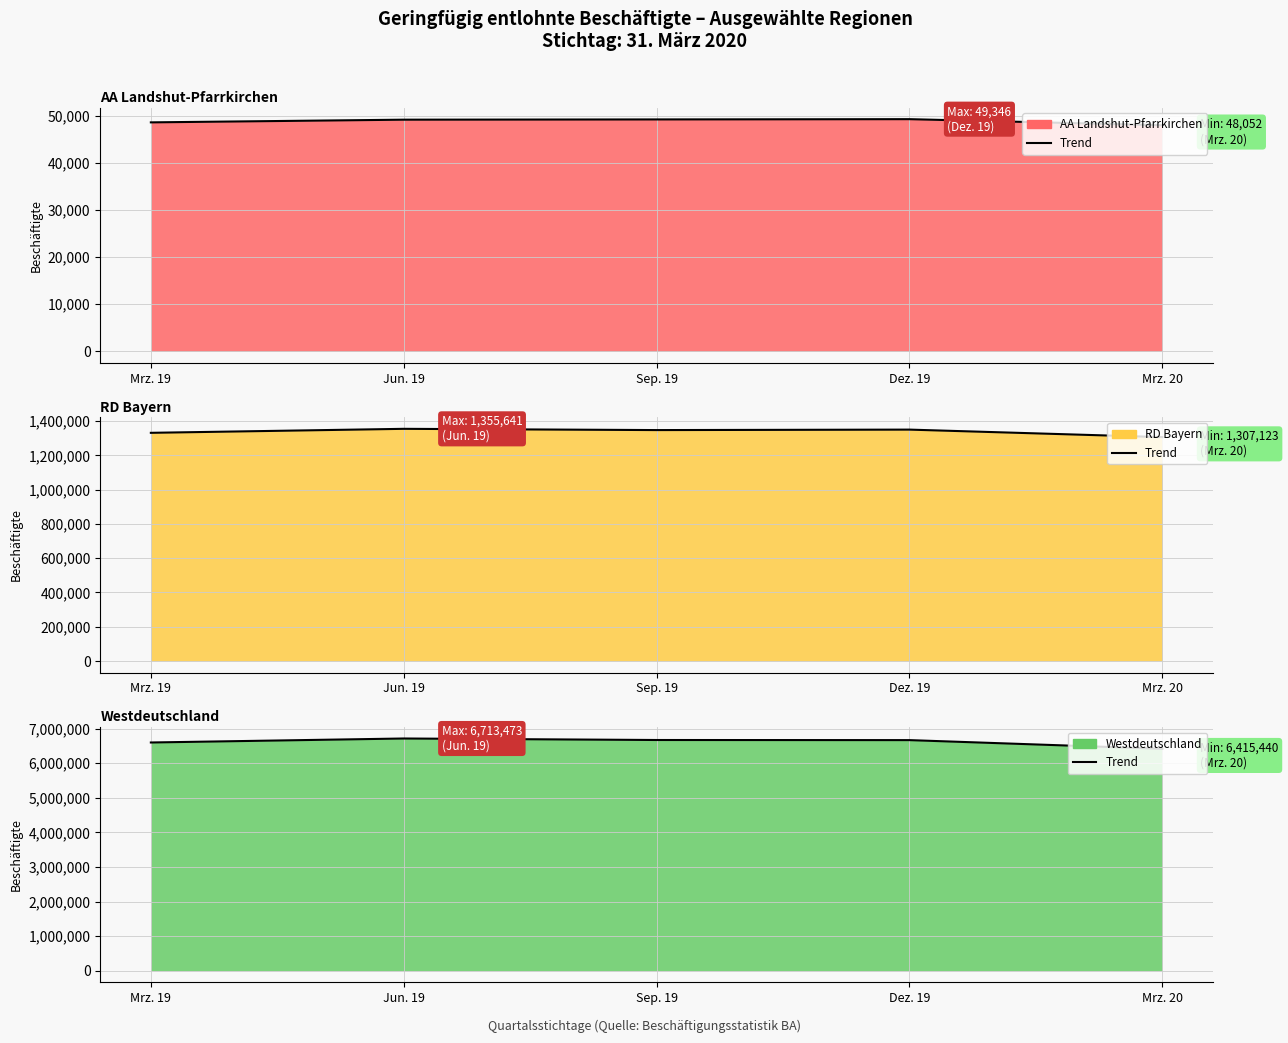

At which category does the chart reach its peak across all series?

Jun. 19